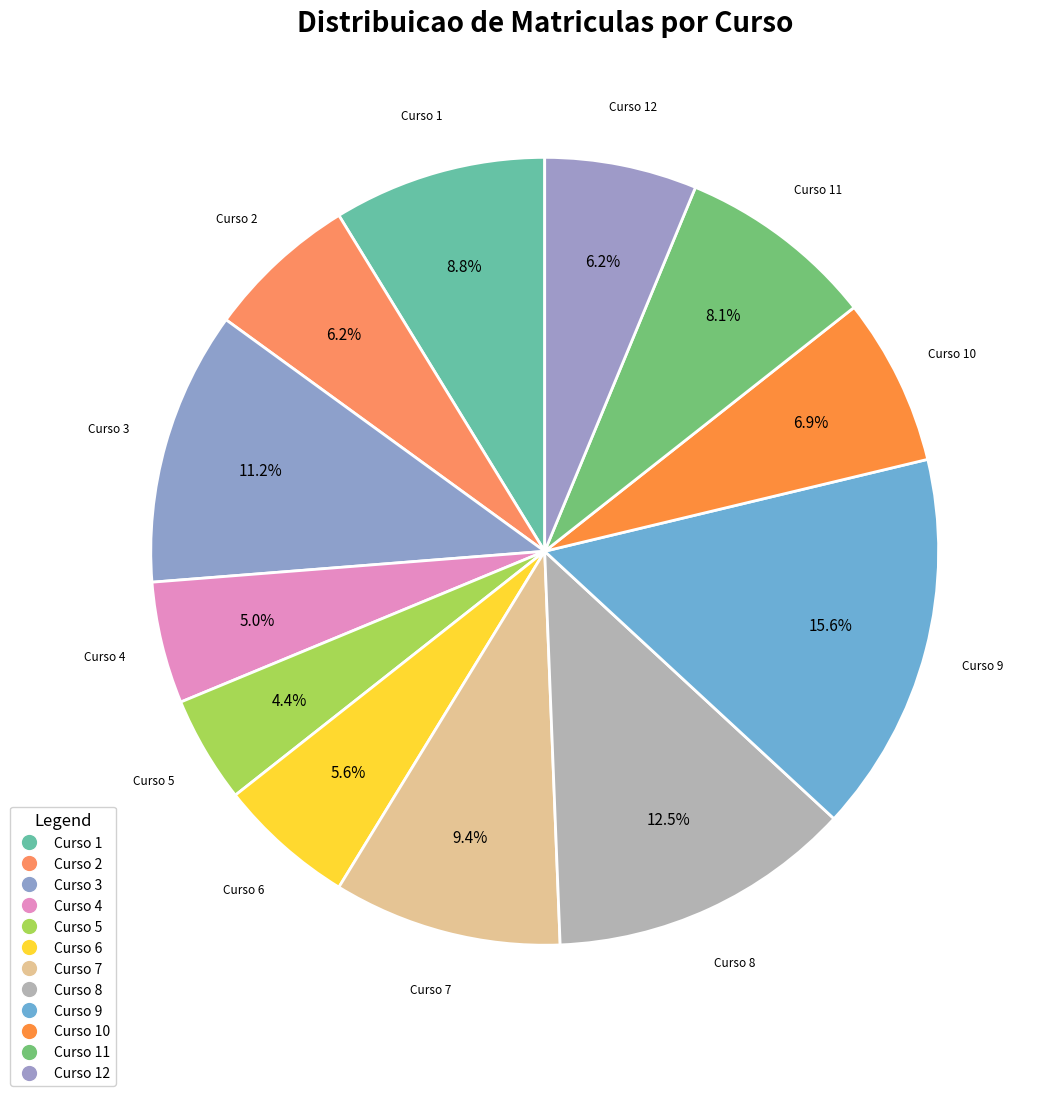

True or false: Curso 11 accounts for 1% of the total.

False